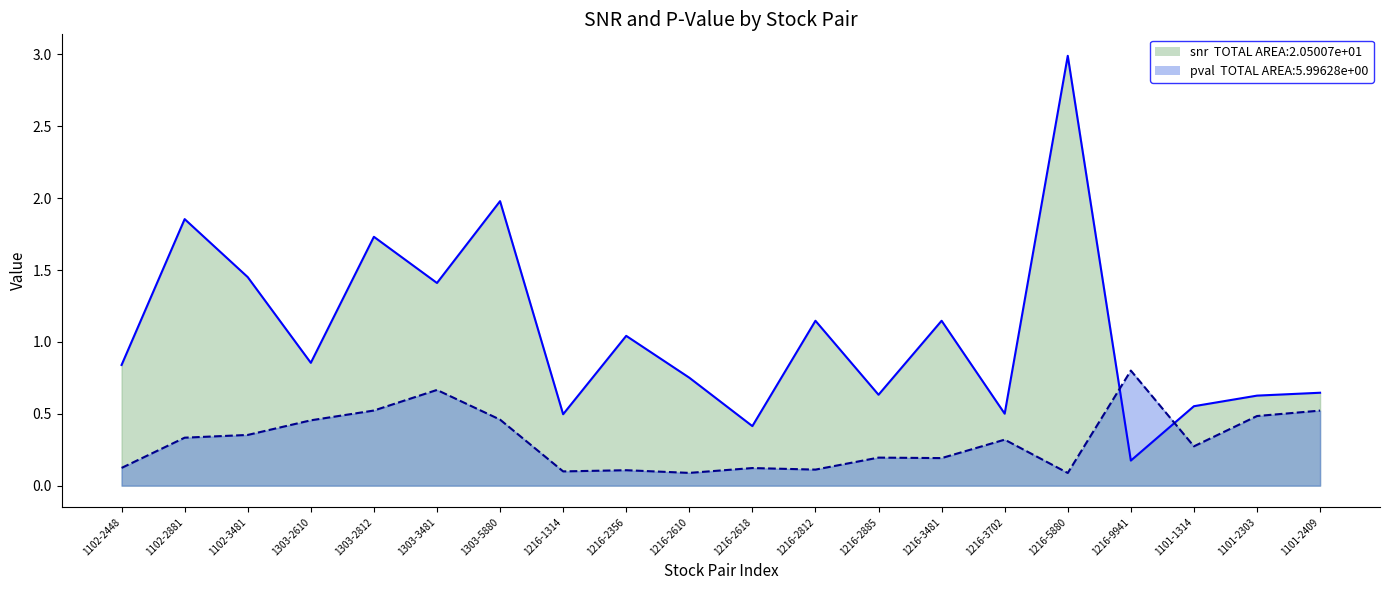

Which has a higher value, 1216-1314 or 1216-2885?

1216-2885